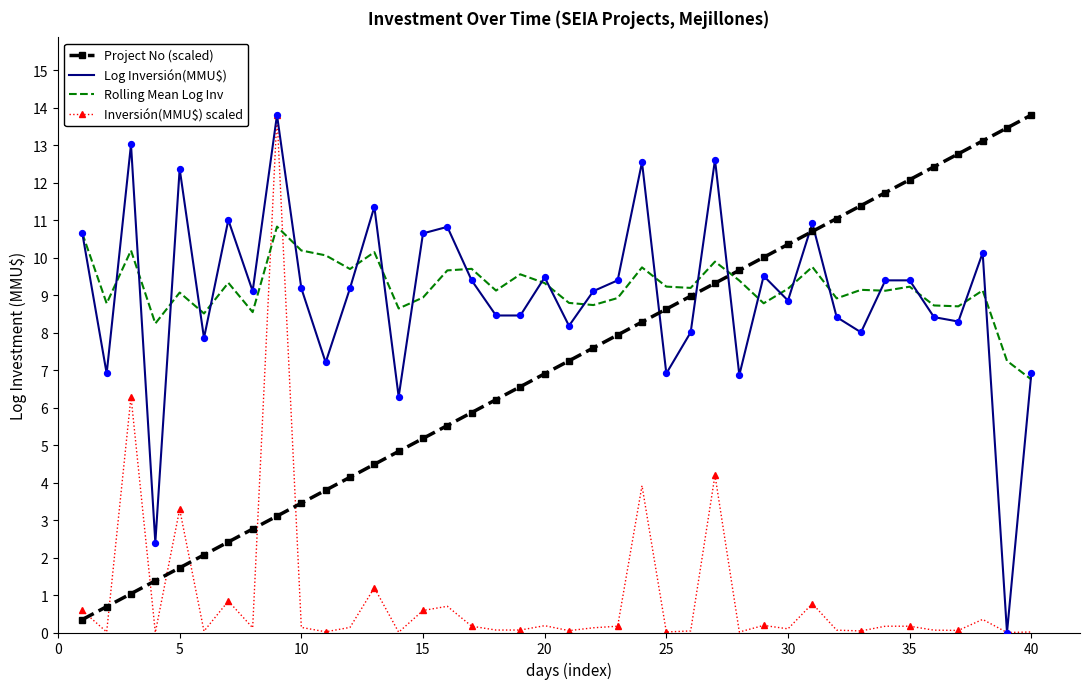

Which series ends up on top after the final intersection of Project No (scaled) and Rolling Mean Log Inv?

Project No (scaled)